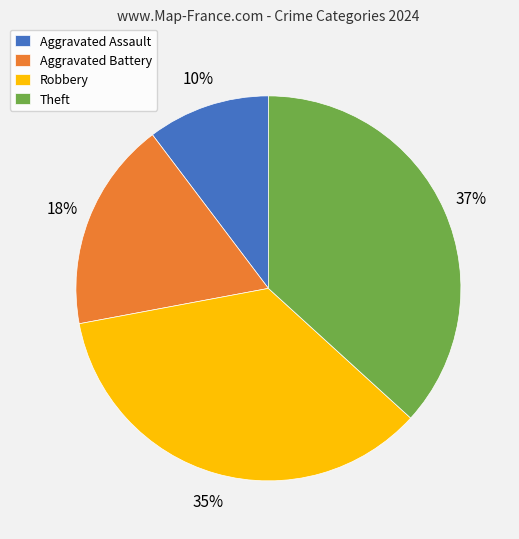

Approximately how many times larger is the value at Aggravated Assault compared to Robbery?

0.3